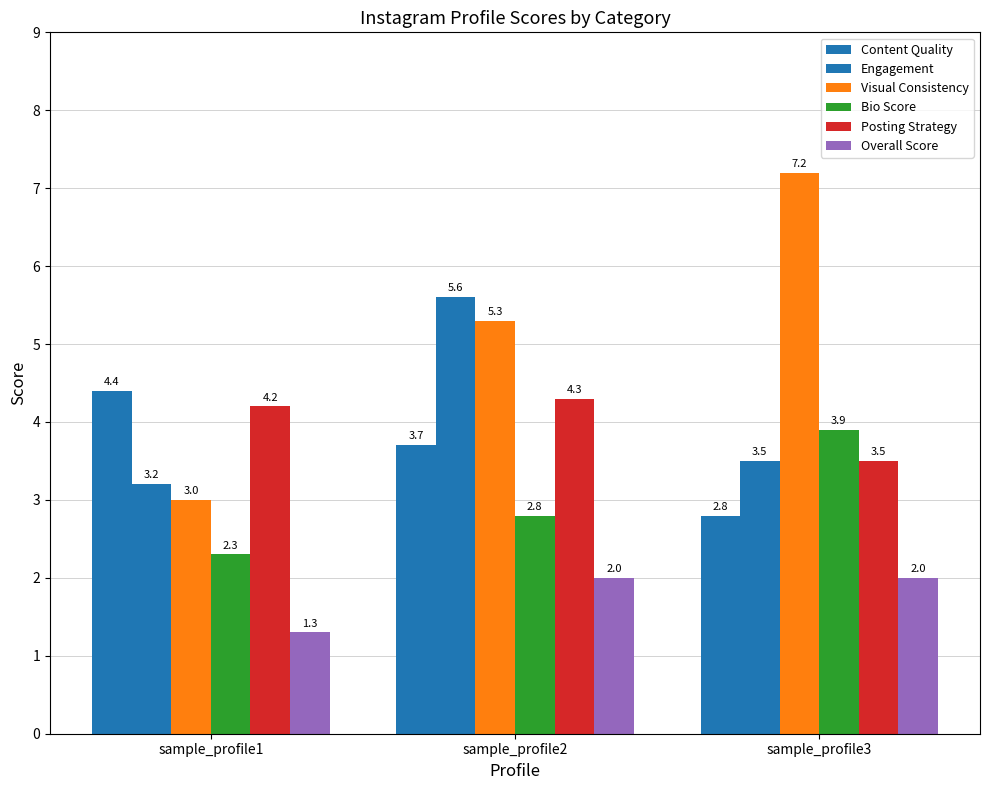

How many data points in Posting Strategy are above 4?

2